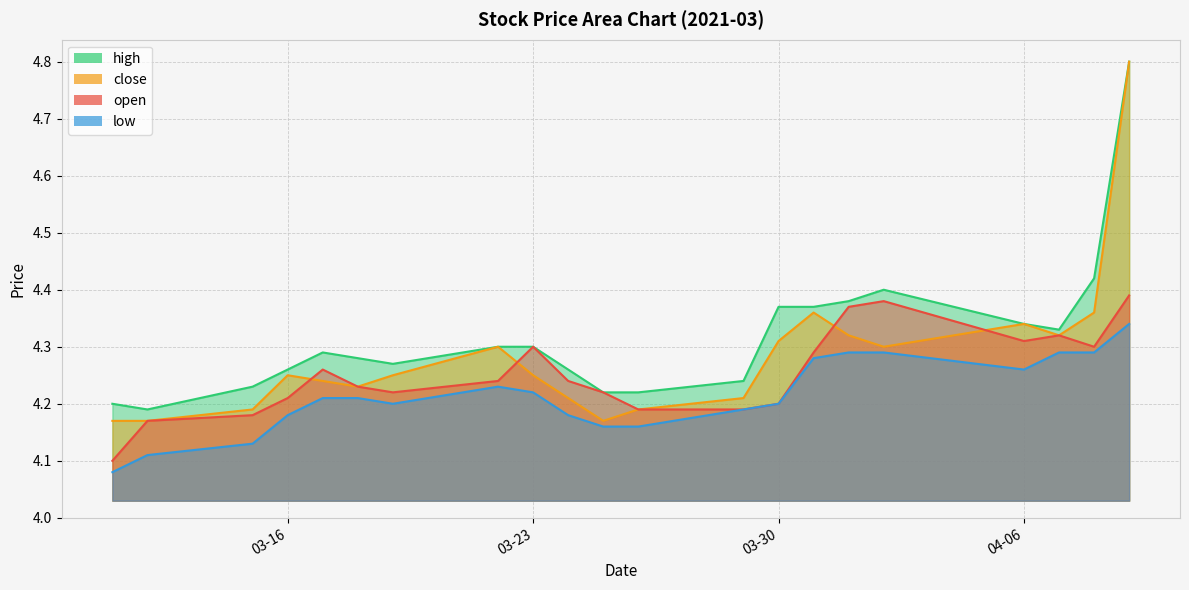

Rank the series by their average value, from lowest to highest.

low, open, close, high